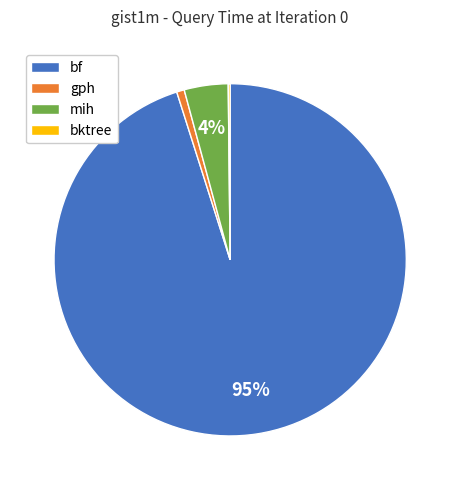

True or false: gph accounts for 1% of the total.

True